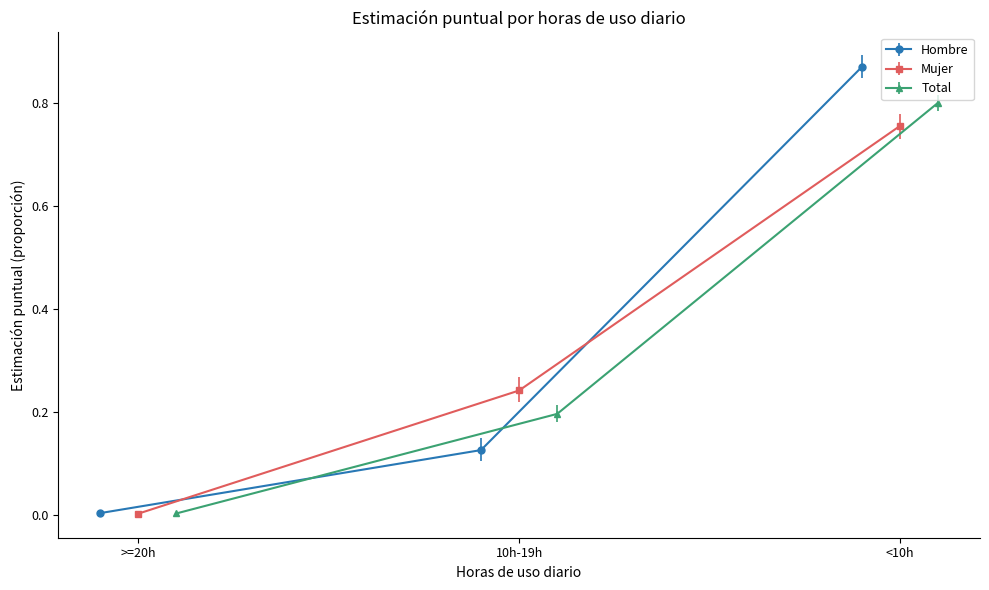

How many lines are shown in the chart?

3